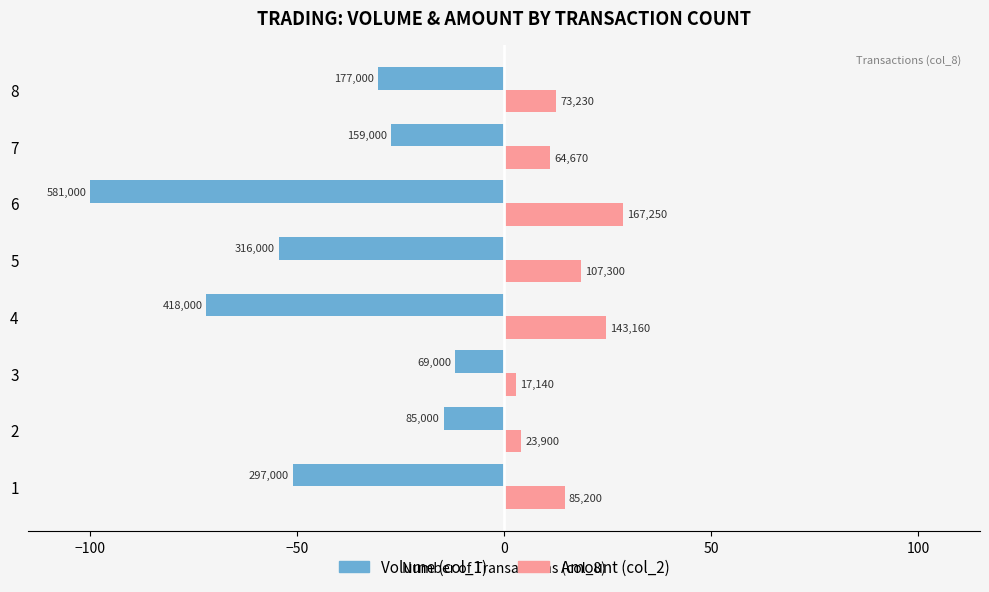

What are all the series names shown in the legend?

Volume (col_1), Amount (col_2)